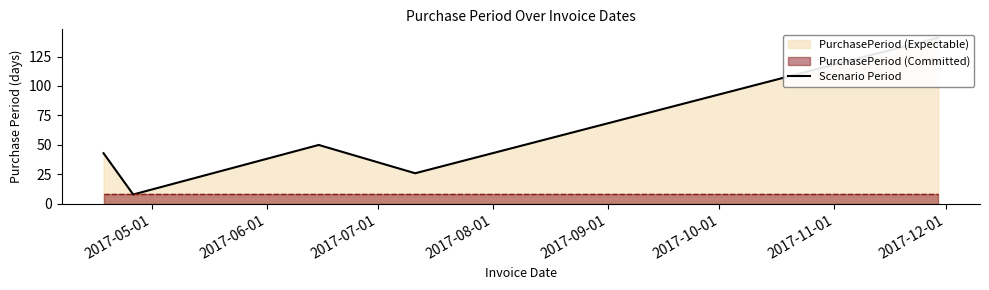

What is the value of the 2nd point from the left?

8